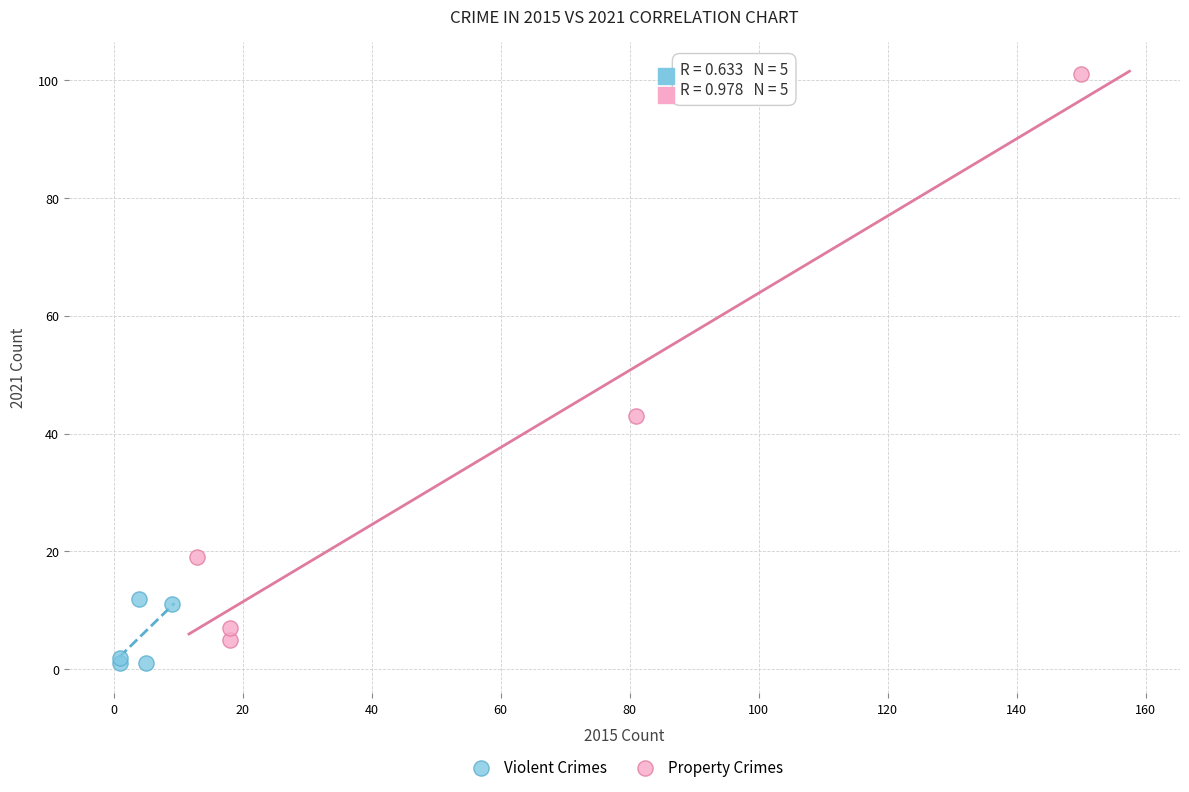

Which series reaches the maximum Y coordinate?

Property Crimes